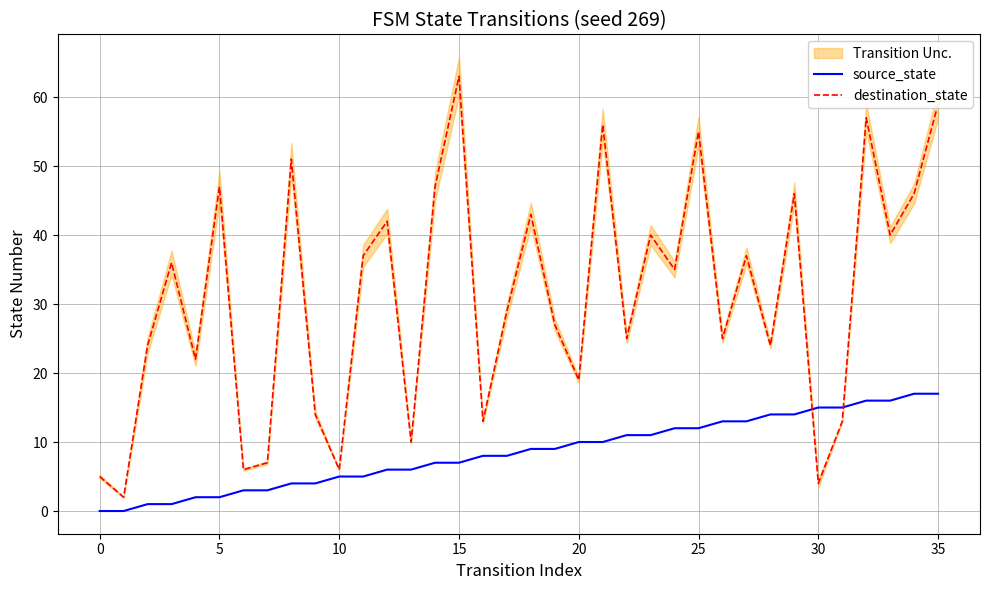

The source_state series shows 18 at 21. True or false?

False